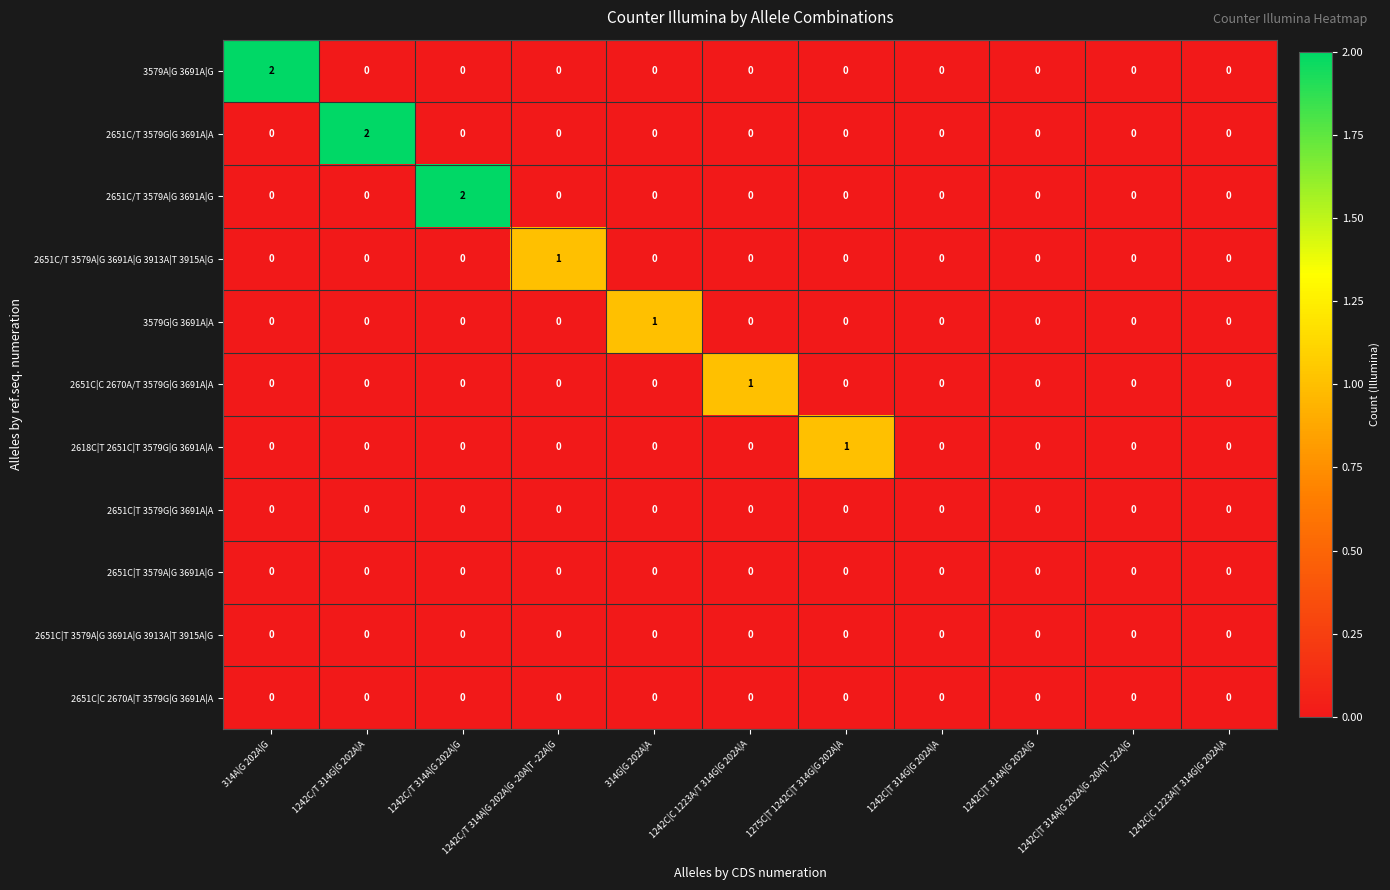

How many data points does each series have?

11